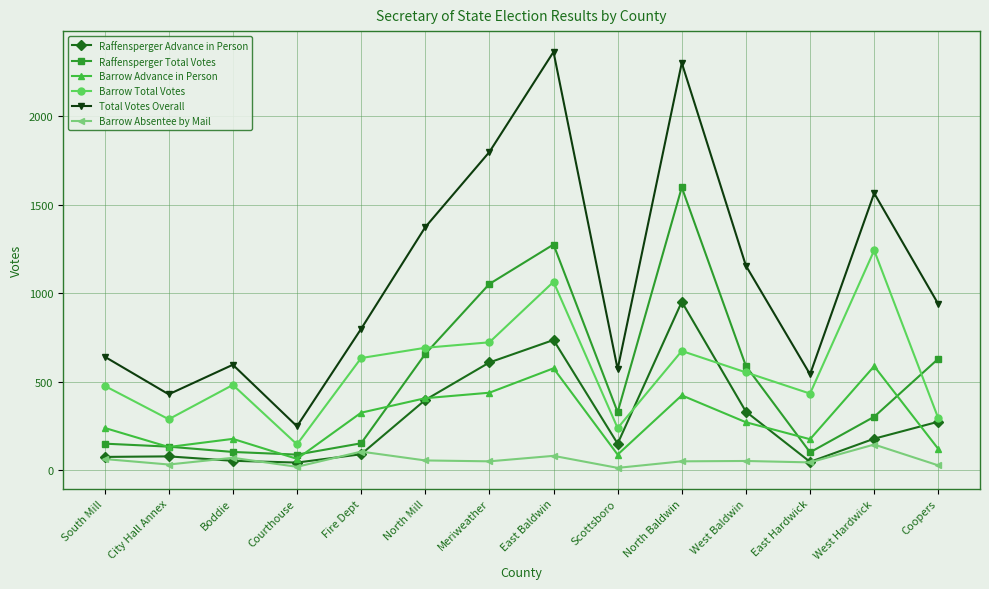

Is it true that Barrow Absentee by Mail equals 70 at Boddie?

True